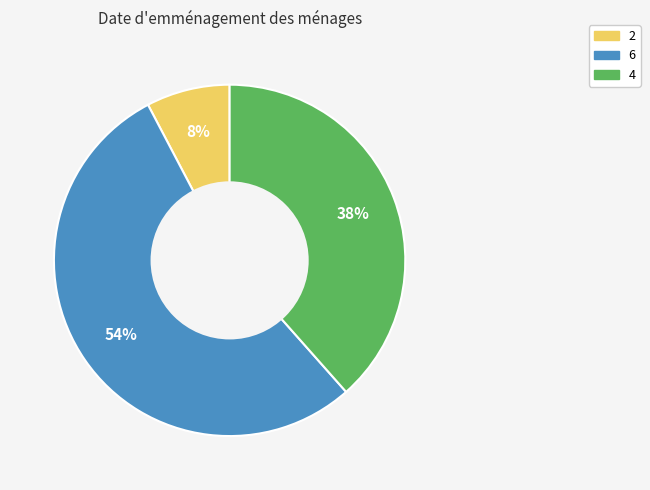

True or false: 4 accounts for 38% of the total.

True